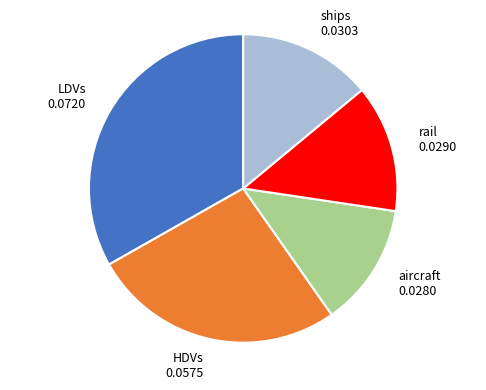

Does any single category account for the majority?

No